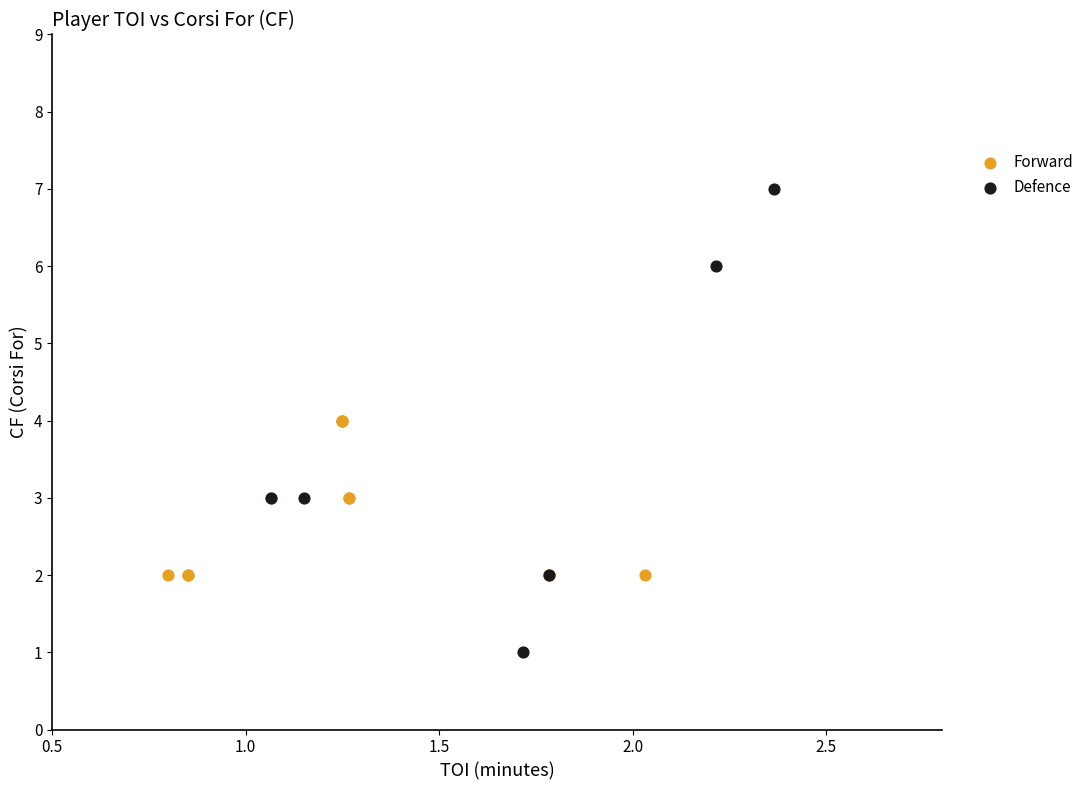

Which series contains the lowest Y value?

Defence